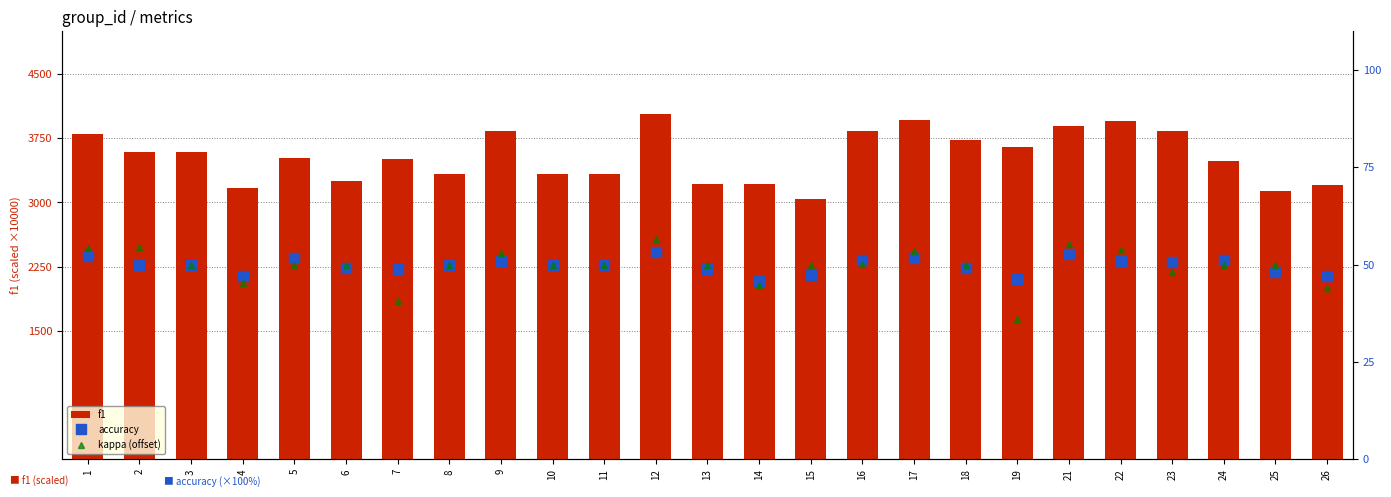

Reading right to left, what are all the values shown in this chart?

f1: 26=3200.0	25=3129.6	24=3479.3	23=3832.0	22=3947.5	21=3892.9	19=3646.4	18=3725.0	17=3958.3	16=3835.5	15=3045.1	14=3213.9	13=3220.6	12=4034.1	11=3333.3	10=3333.3	9=3839.3	8=3333.3	7=3510.2	6=3245.5	5=3514.1	4=3166.3	3=3584.7	2=3589.3	1=3799.0
accuracy: 26=47.1	25=48.1	24=51.3	23=50.6	22=51.0	21=52.6	19=46.3	18=49.2	17=51.7	16=51.2	15=47.4	14=45.7	13=49.0	12=53.3	11=50.0	10=50.0	9=50.8	8=50.0	7=48.8	6=49.2	5=51.6	4=47.1	3=50.0	2=50.0	1=52.2
kappa (offset): 26=44.1	25=50.0	24=50.0	23=48.0	22=53.8	21=55.3	19=36.0	18=49.8	17=53.4	16=50.2	15=50.0	14=44.9	13=50.0	12=56.7	11=50.0	10=50.0	9=53.1	8=50.0	7=40.8	6=50.0	5=50.0	4=45.4	3=50.0	2=54.5	1=54.3